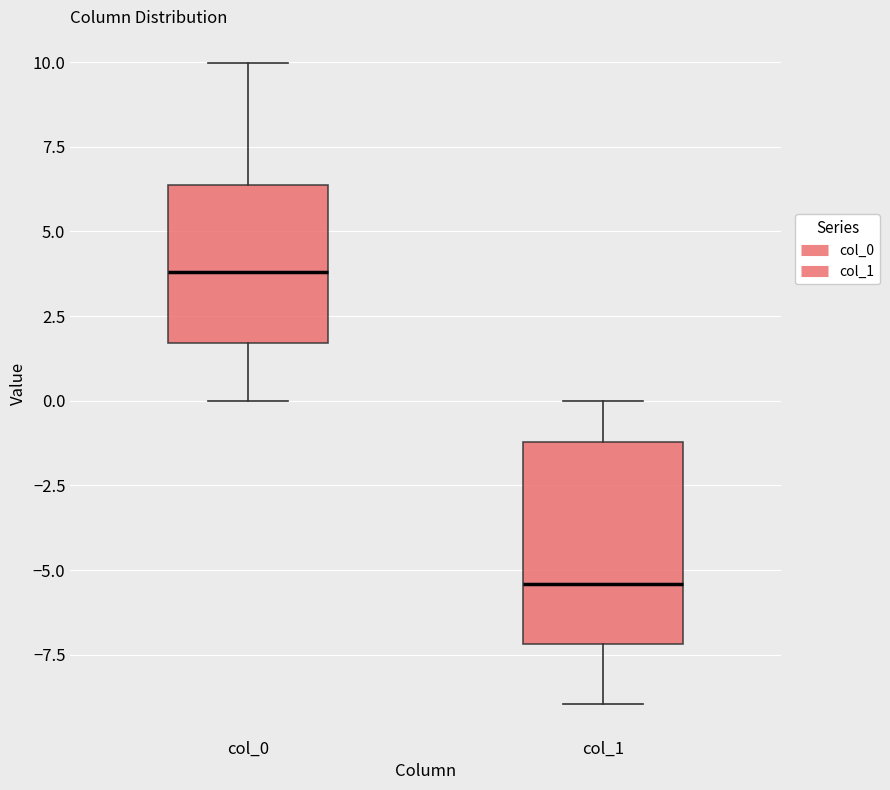

Where is the upper edge of the box for col_1 on the y-axis? The values are not printed on the chart, so give them approximately, as read against the axis.

-1.0